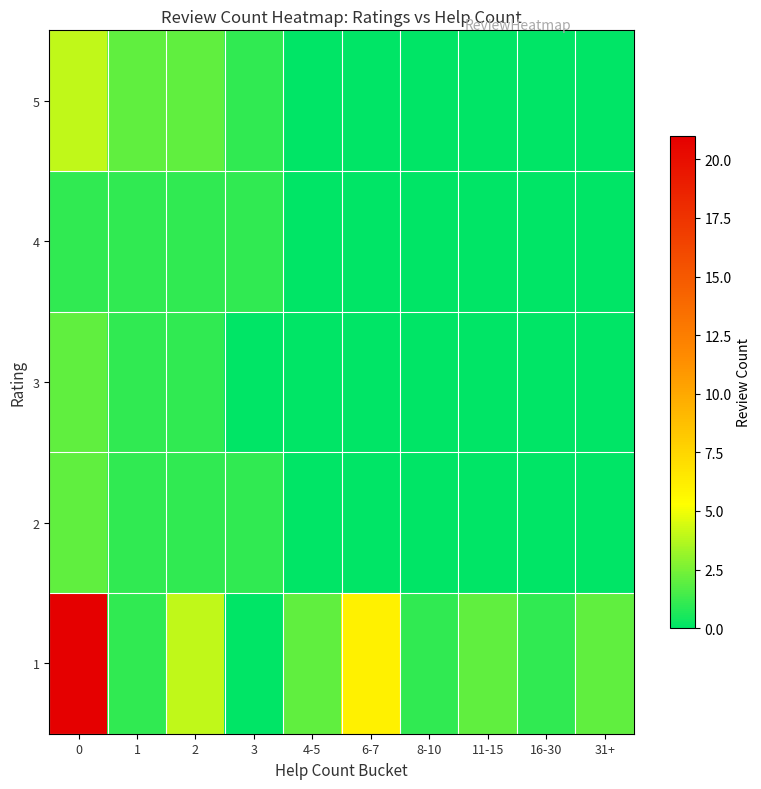

What is the total value across all series at 8-10?

1